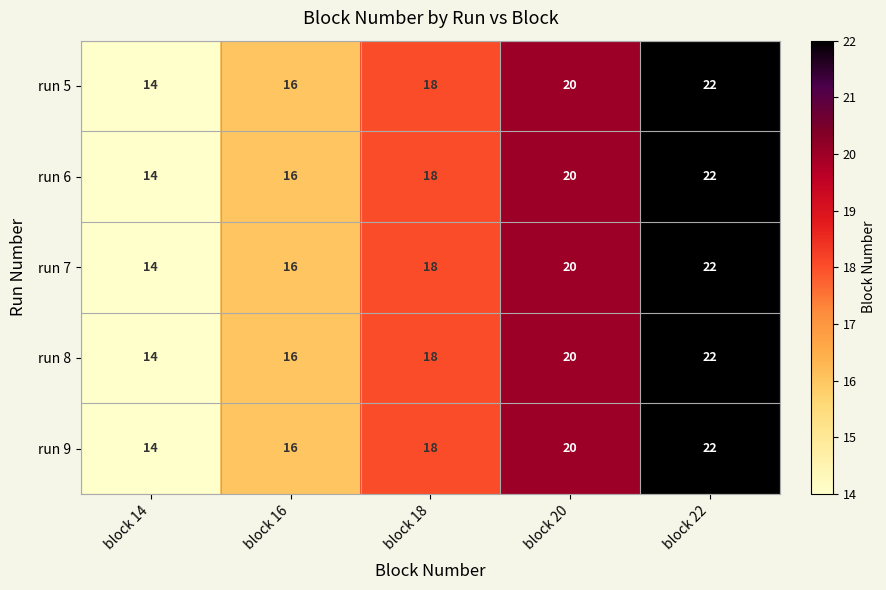

At which category is the sum across all series the highest?

block 22